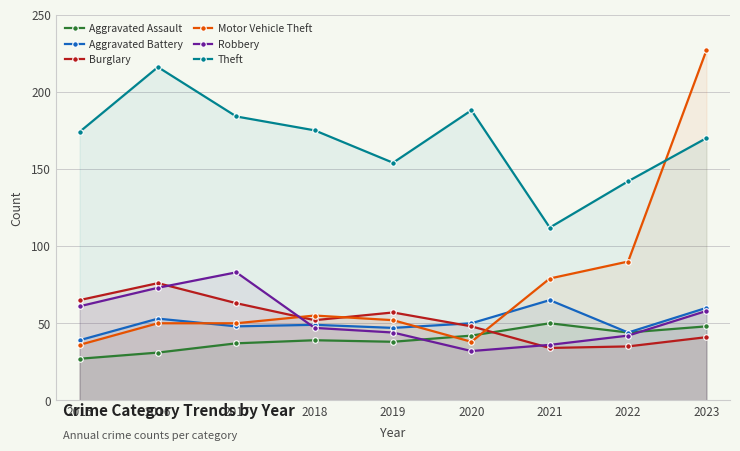

Is it true that Theft equals 184 at 2017?

True